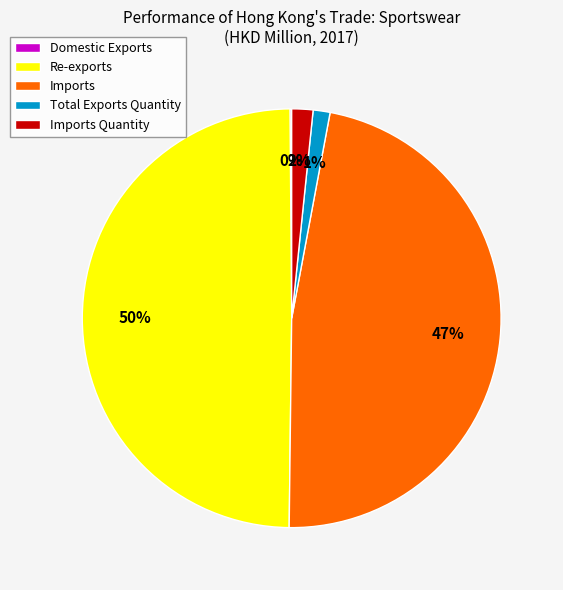

To the nearest percent, what portion does Re-exports represent?

50%